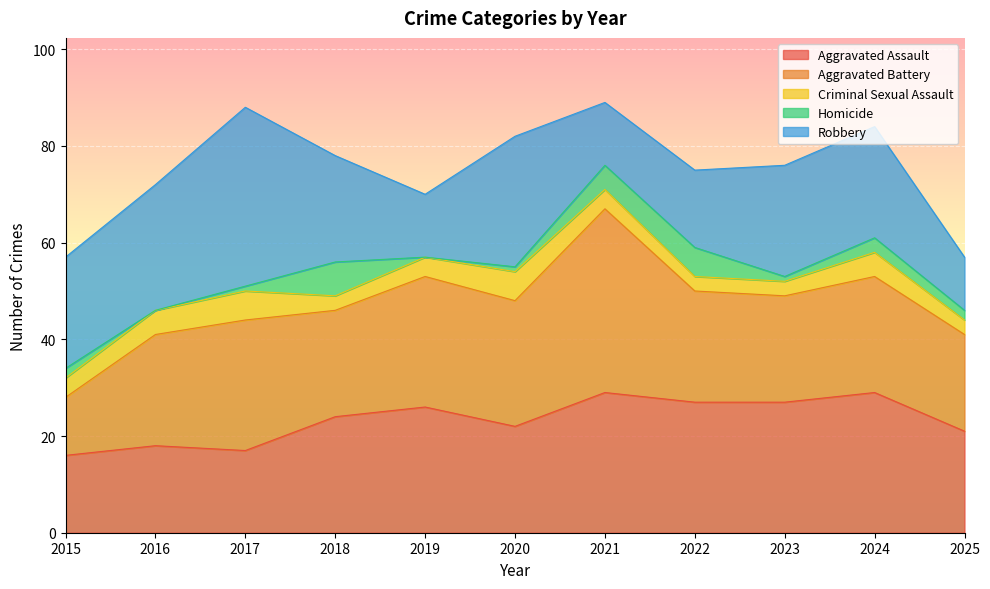

In Aggravated Battery, how many points are higher than both neighbors (excluding endpoints)?

4